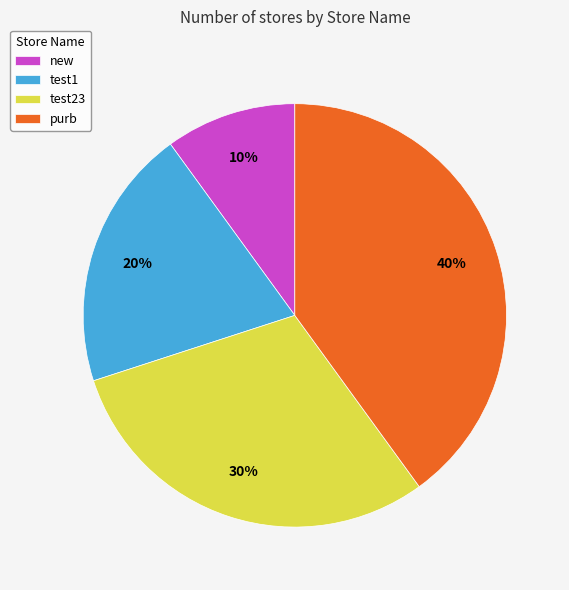

Do purb and test23 together represent more than half of the pie?

Yes